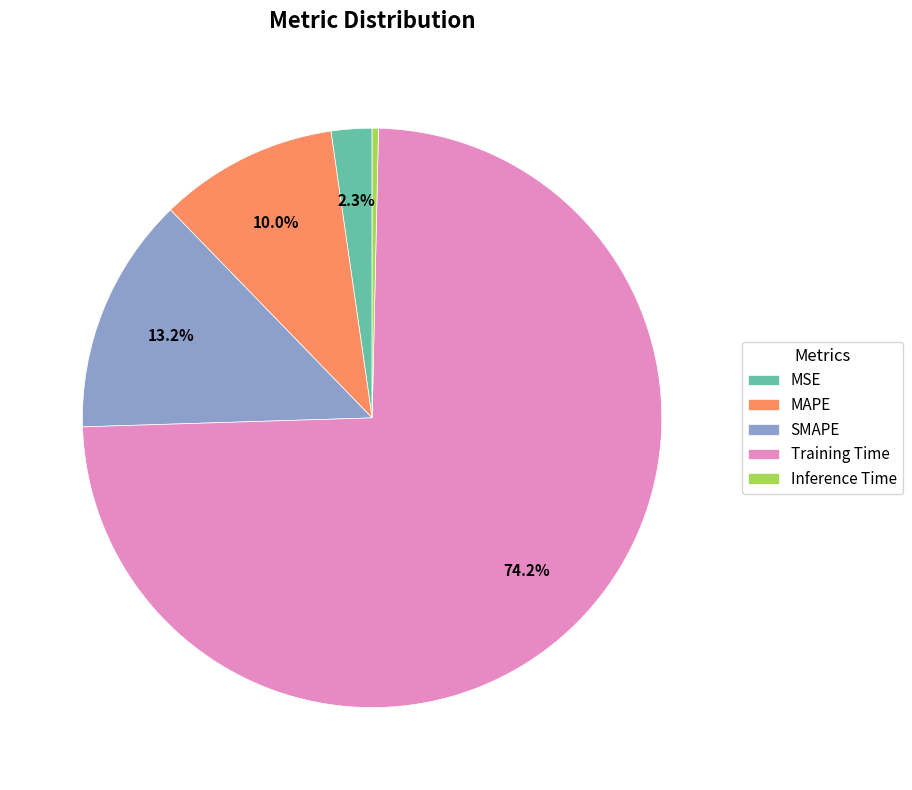

What portion of the pie excludes SMAPE?

86.8%